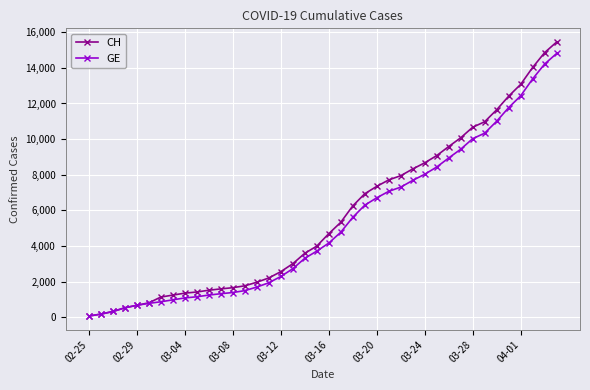

What is the greatest value displayed?

15450